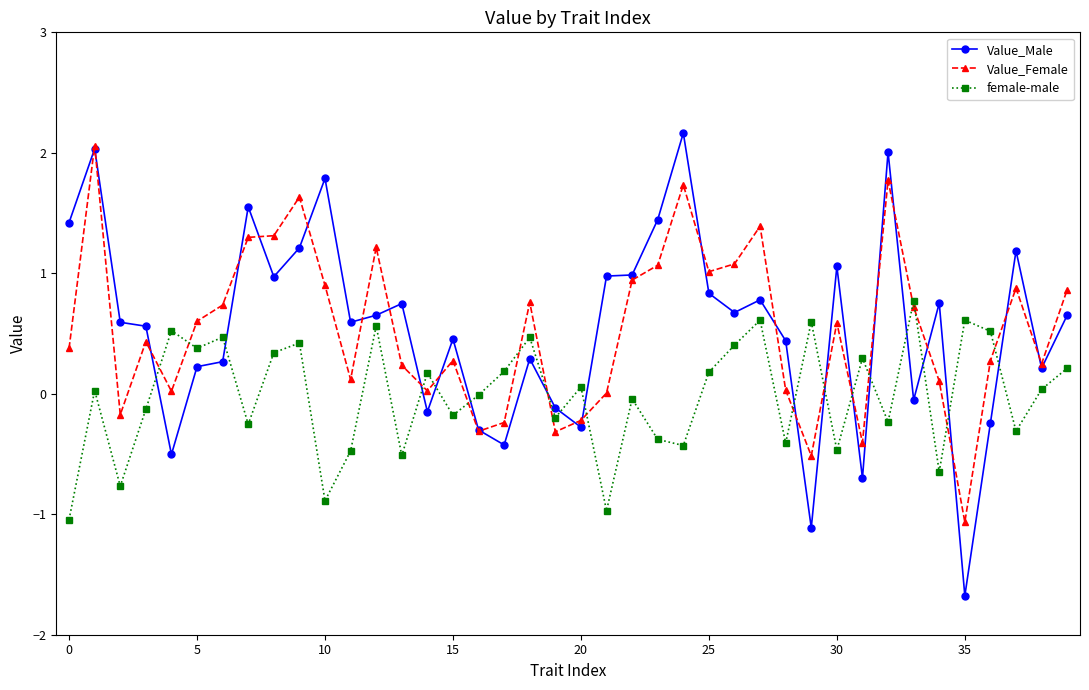

What is the greatest value displayed?

2.2